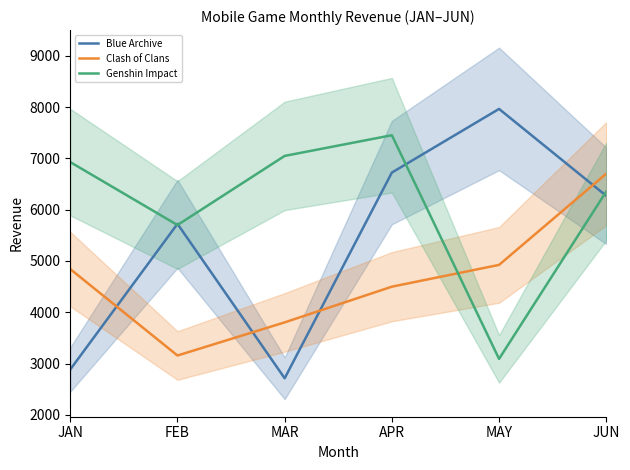

Which series has the largest total across all categories?

Genshin Impact